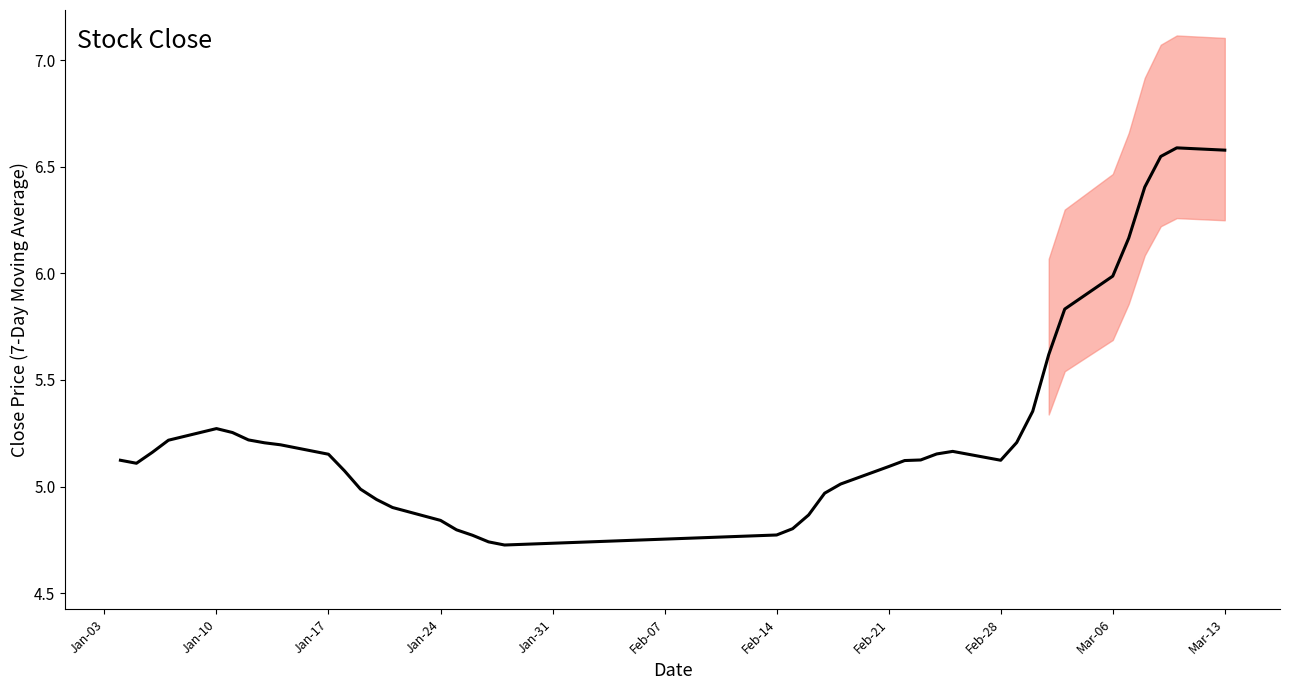

What position from the left is Feb-14?

20